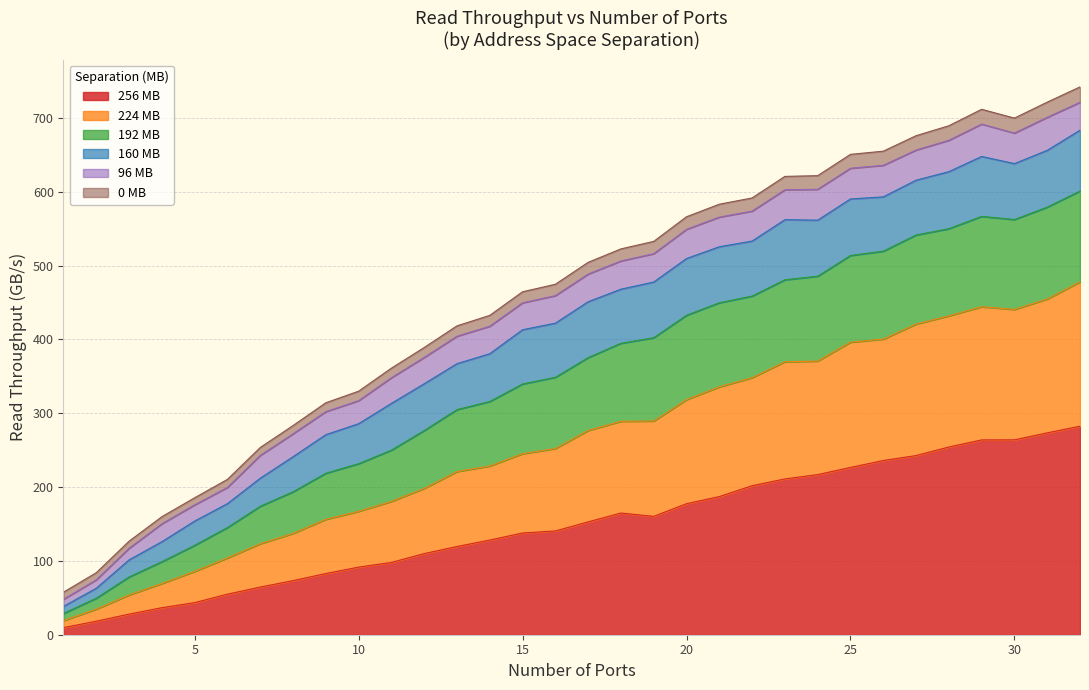

What is the total value across all series at 20?

566.0